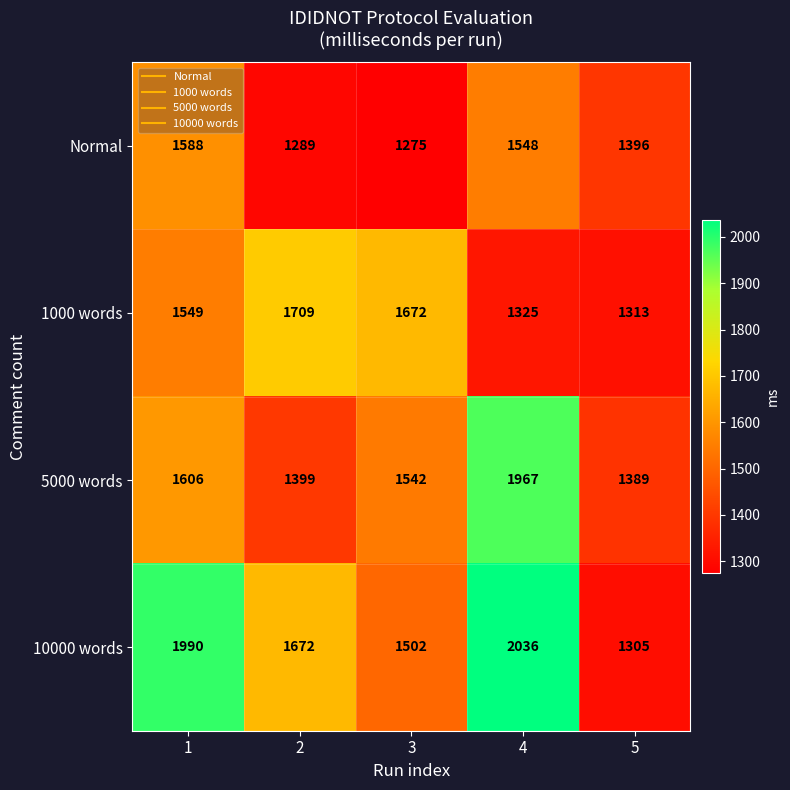

Where is Normal nearest to the value 1431?

5